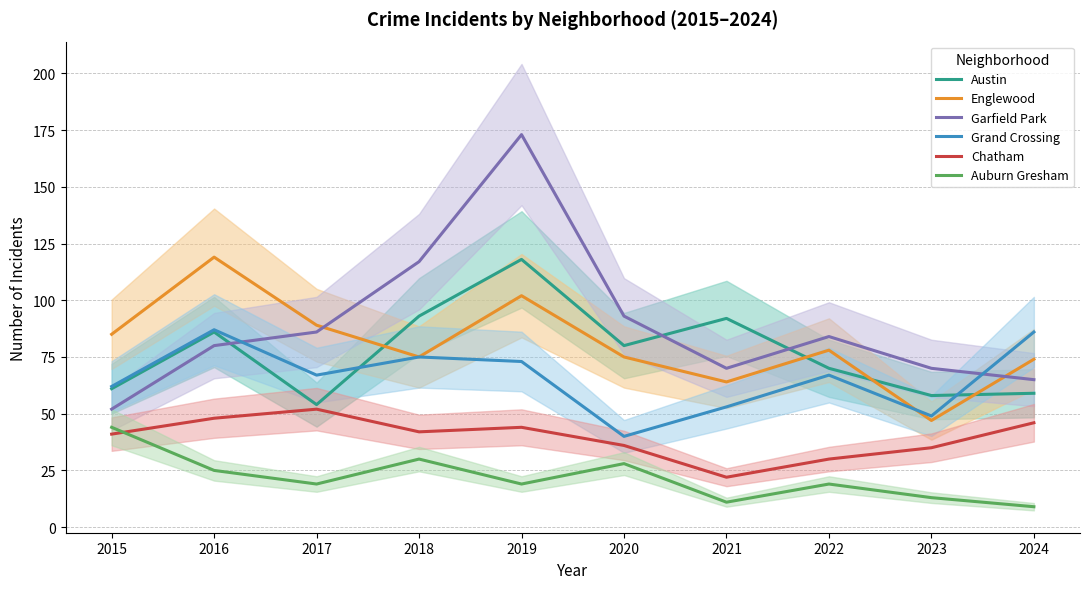

What are all the series names shown in the legend?

Austin, Englewood, Garfield Park, Grand Crossing, Chatham, Auburn Gresham